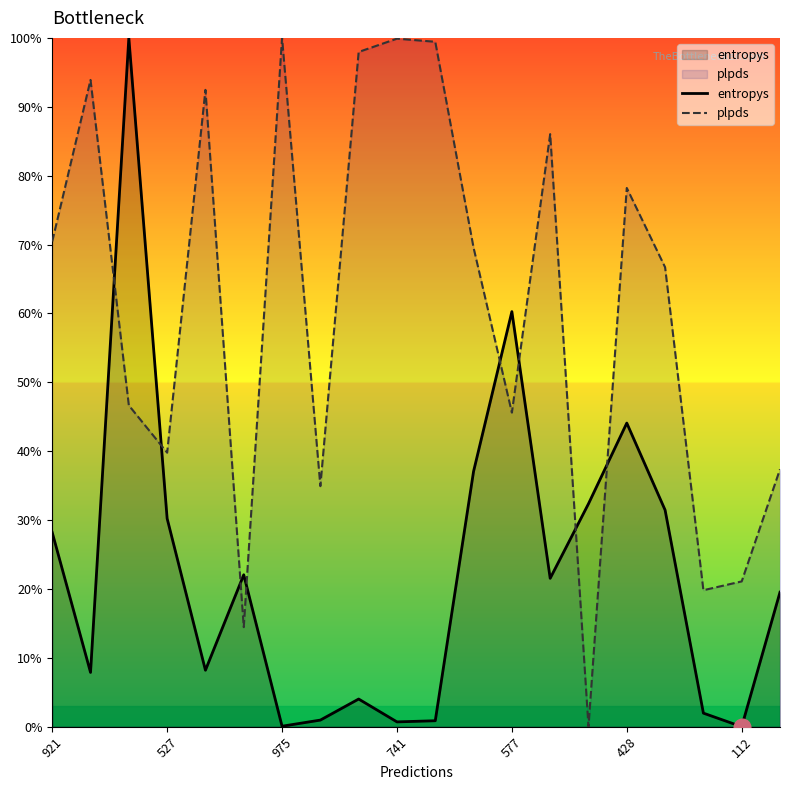

At 428, list the series in order from smallest to largest.

entropys, plpds